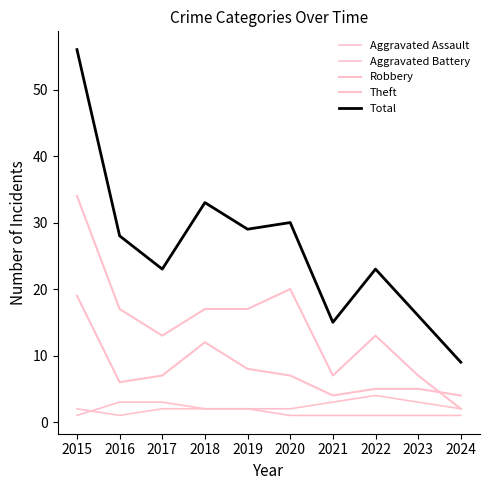

At which label is Aggravated Assault closest to 1?

2016